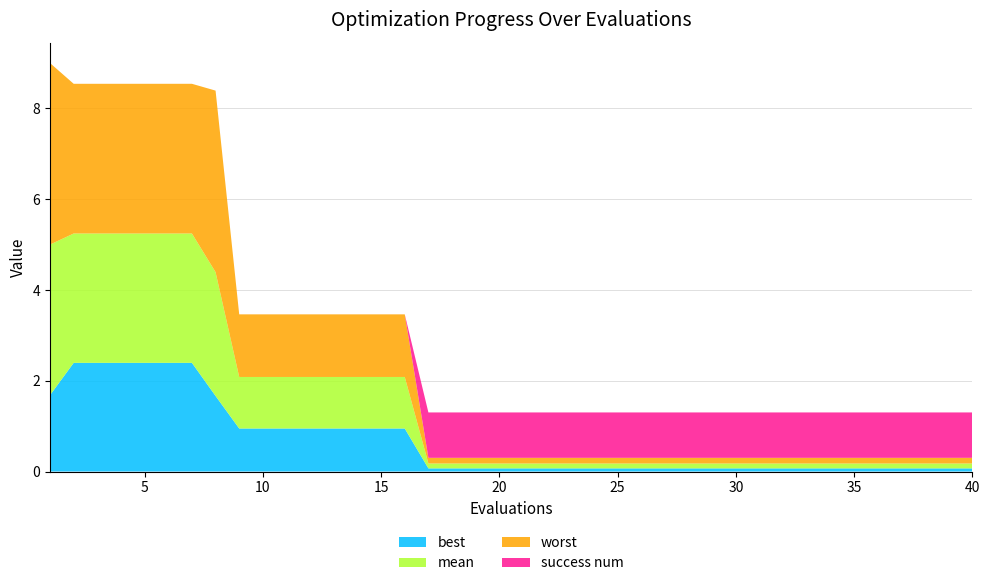

Reading left to right, list all the values displayed in this chart.

mean: 3.3	2.9	2.9	2.9	2.9	2.9	2.9	2.7	1.1	1.1	1.1	1.1	1.1	1.1	1.1	1.1	0.1	0.1	0.1	0.1	0.1	0.1	0.1	0.1	0.1	0.1	0.1	0.1	0.1	0.1	0.1	0.1	0.1	0.1	0.1	0.1	0.1	0.1	0.1	0.1
best: 1.7	2.4	2.4	2.4	2.4	2.4	2.4	1.7	0.9	0.9	0.9	0.9	0.9	0.9	0.9	0.9	0.1	0.1	0.1	0.1	0.1	0.1	0.1	0.1	0.1	0.1	0.1	0.1	0.1	0.1	0.1	0.1	0.1	0.1	0.1	0.1	0.1	0.1	0.1	0.1
worst: 4.0	3.3	3.3	3.3	3.3	3.3	3.3	4.0	1.4	1.4	1.4	1.4	1.4	1.4	1.4	1.4	0.1	0.1	0.1	0.1	0.1	0.1	0.1	0.1	0.1	0.1	0.1	0.1	0.1	0.1	0.1	0.1	0.1	0.1	0.1	0.1	0.1	0.1	0.1	0.1
success num: 0.0	0.0	0.0	0.0	0.0	0.0	0.0	0.0	0.0	0.0	0.0	0.0	0.0	0.0	0.0	0.0	1.0	1.0	1.0	1.0	1.0	1.0	1.0	1.0	1.0	1.0	1.0	1.0	1.0	1.0	1.0	1.0	1.0	1.0	1.0	1.0	1.0	1.0	1.0	1.0